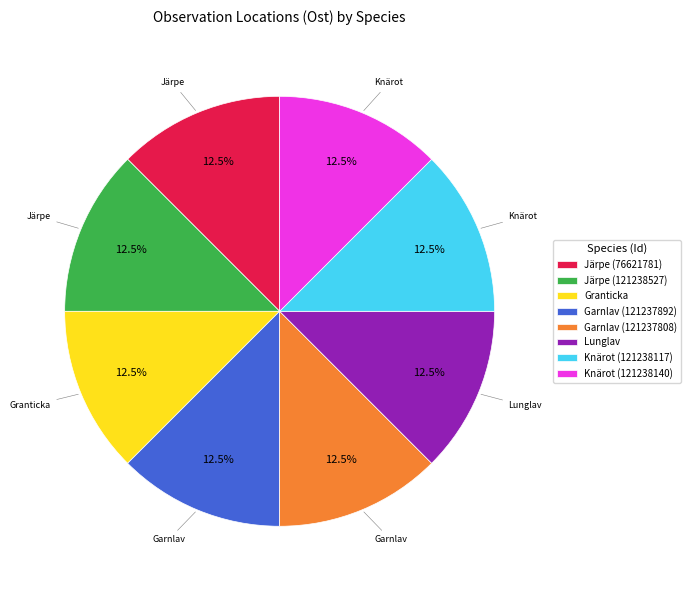

What is the ratio of the value at Lunglav to the value at Garnlav (121237892)?

1.0